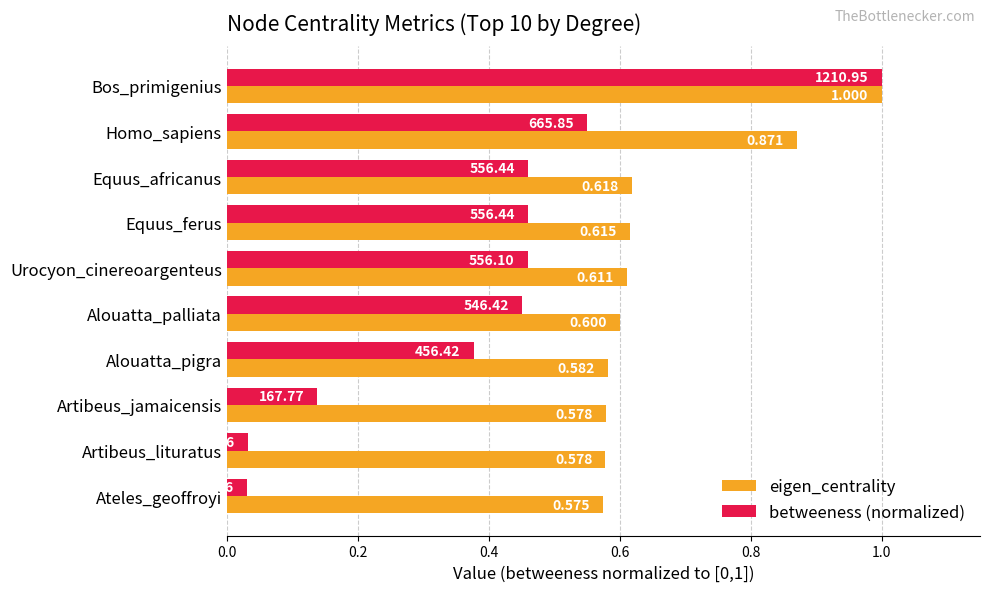

Between Homo_sapiens and Ateles_geoffroyi, which series saw the biggest shift?

betweeness (normalized)